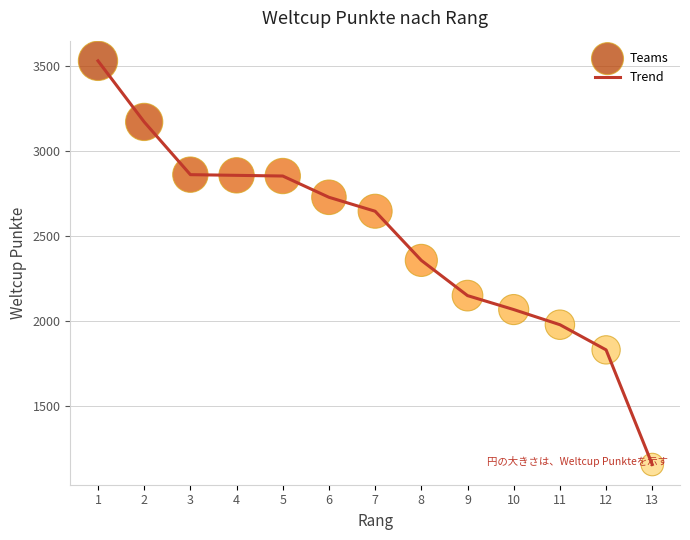

What is the change in value from 4 to 12?

-1026